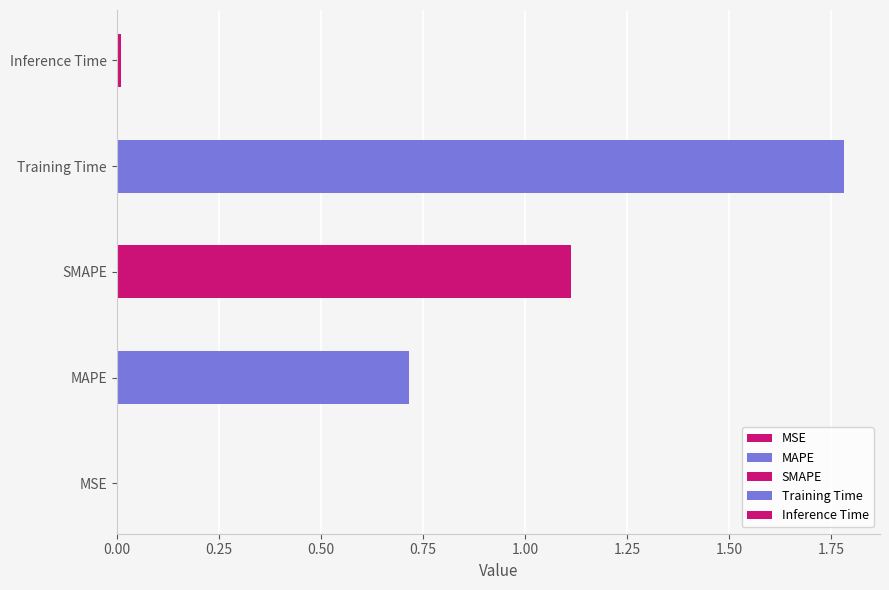

Does the chart contain any negative values?

No